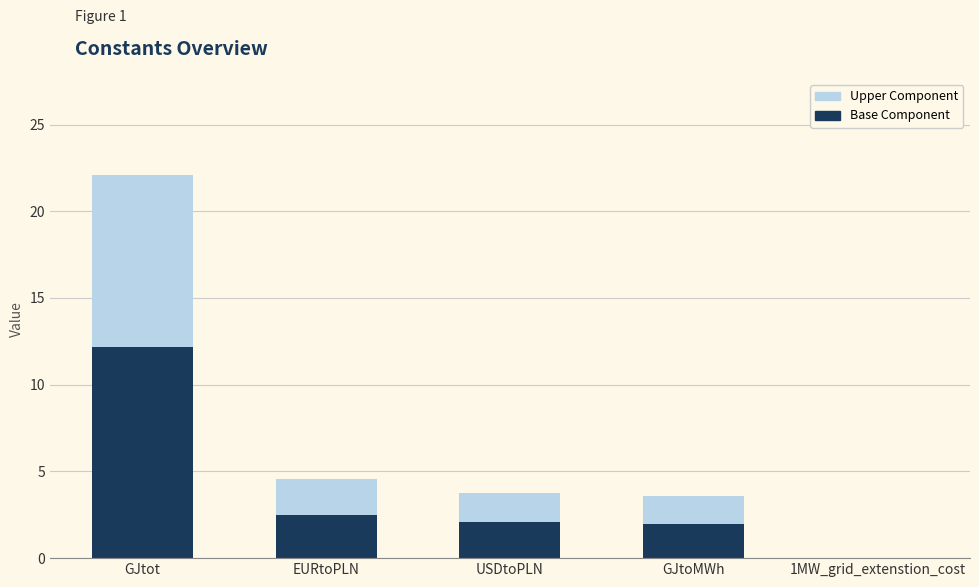

At which label does Base Component reach its peak?

GJtot